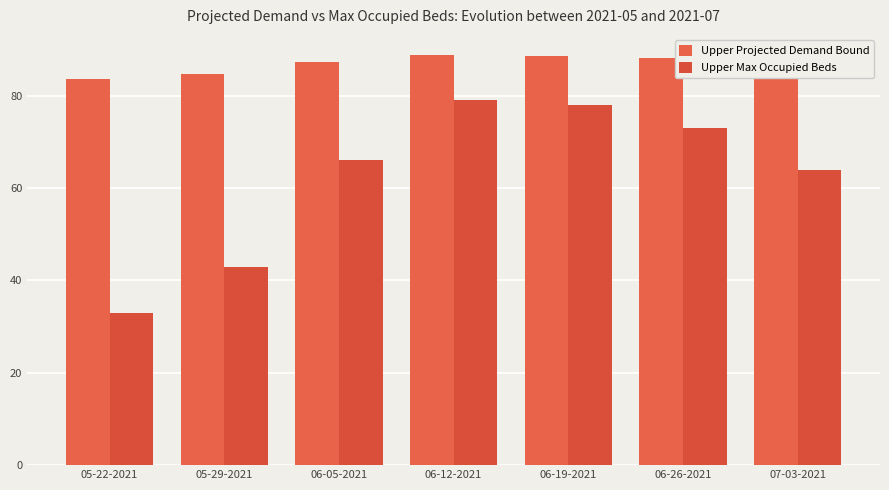

What is the value of the Upper Max Occupied Beds bar at the 1st from the left?

33.0